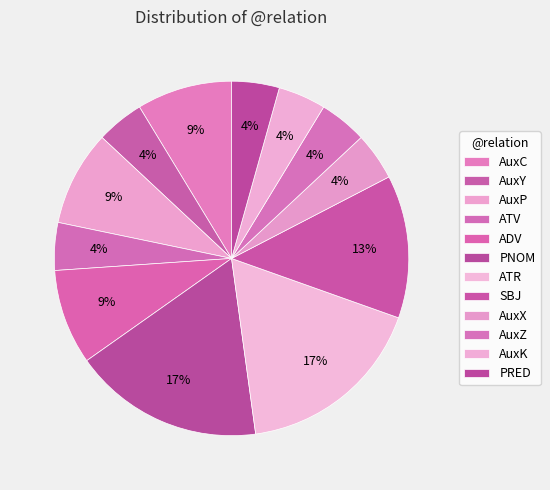

How many segments does this pie chart have?

12